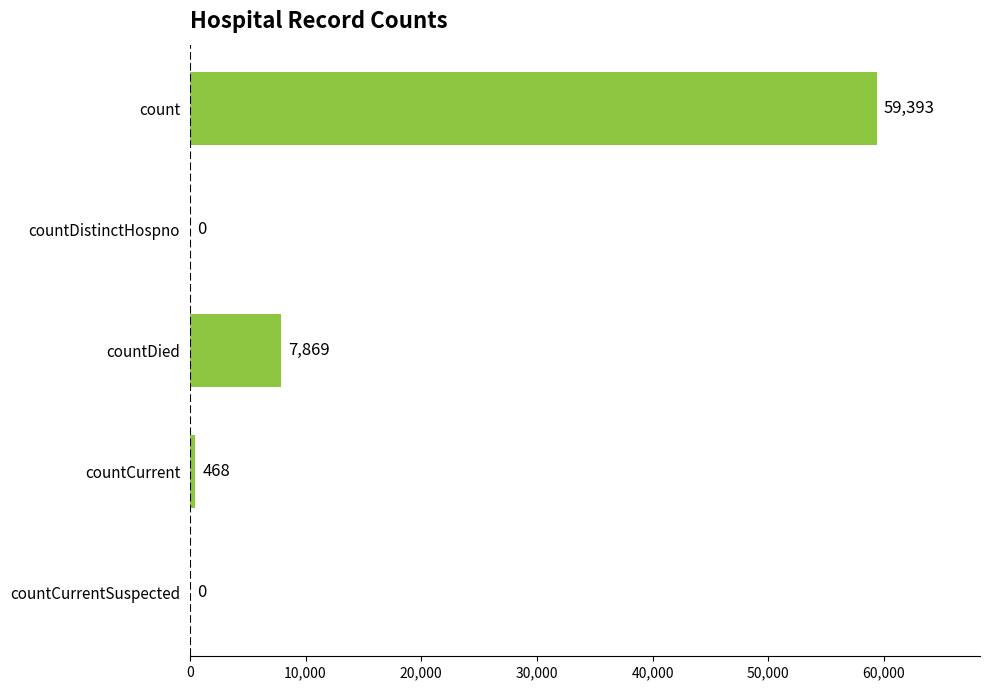

What is the greatest value displayed?

59393